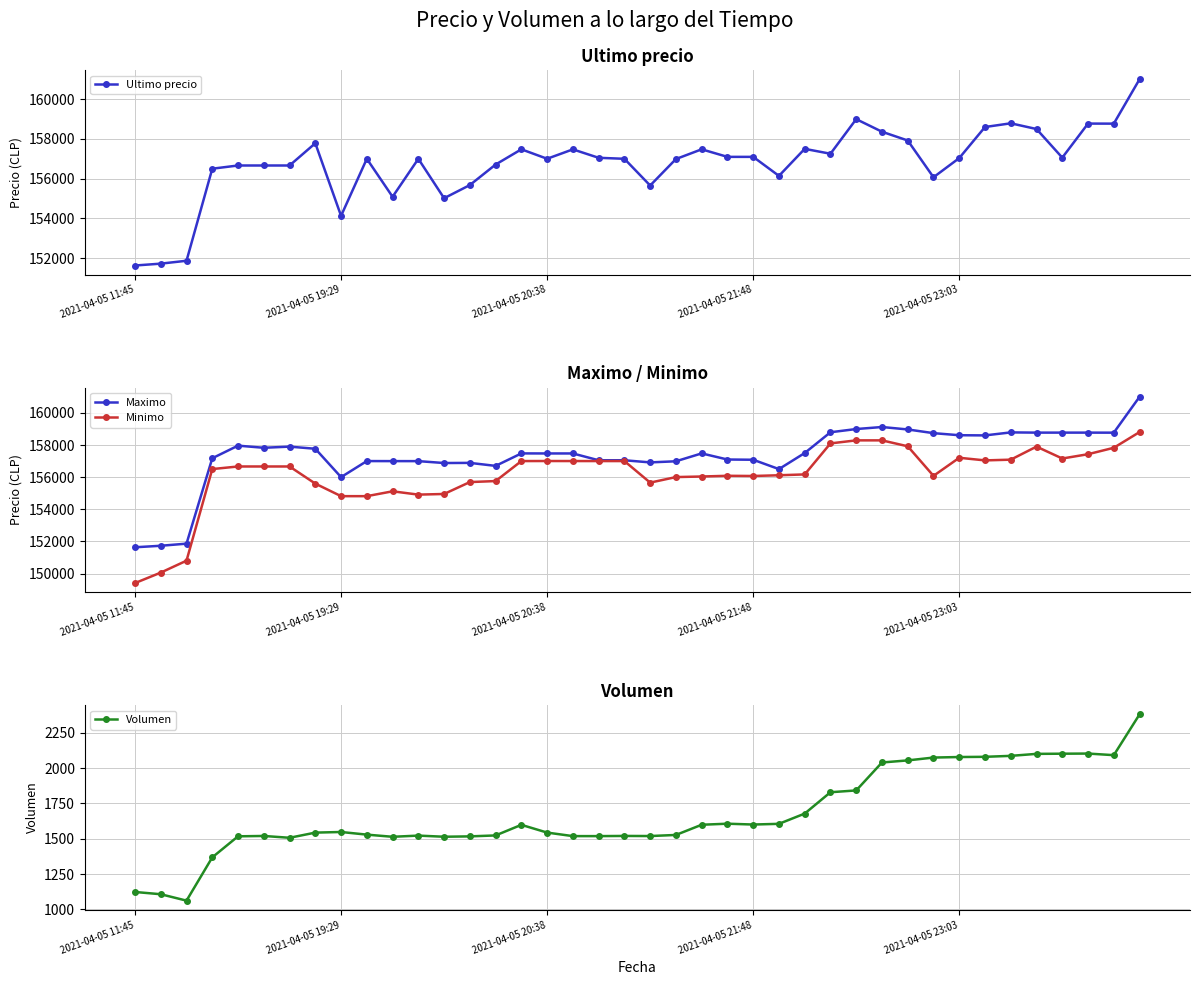

How many series are shown in this chart?

4